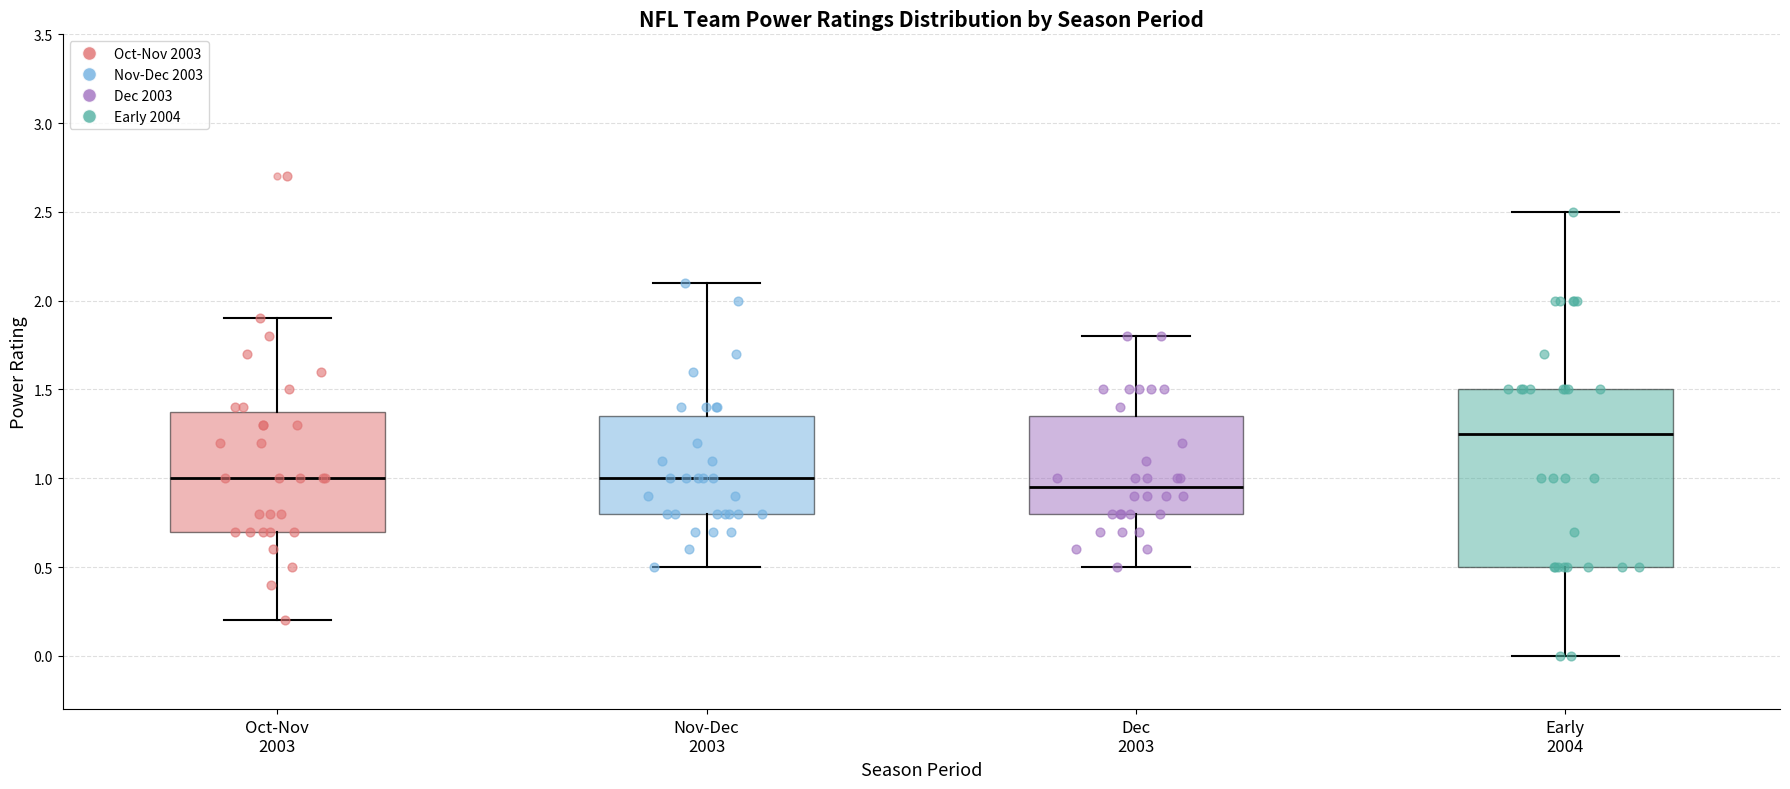

Where does the lower whisker of the box for Nov-Dec 2003 end on the y-axis? The values are not printed on the chart, so give them approximately, as read against the axis.

0.50